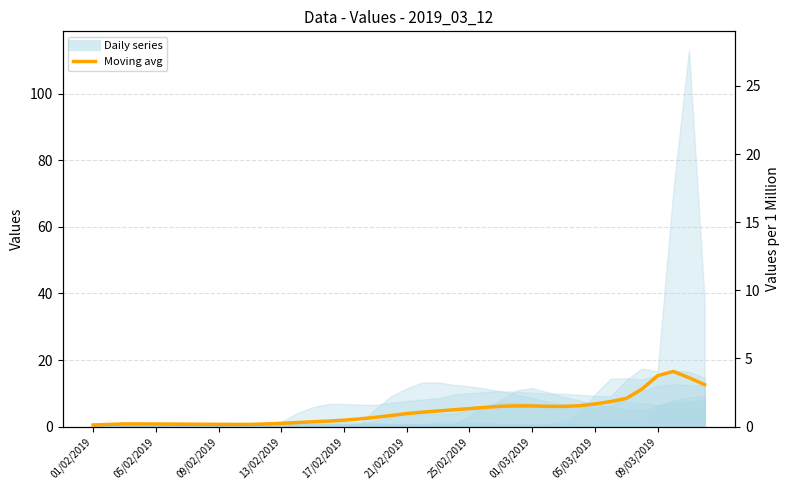

What is the smallest value displayed?

0.5